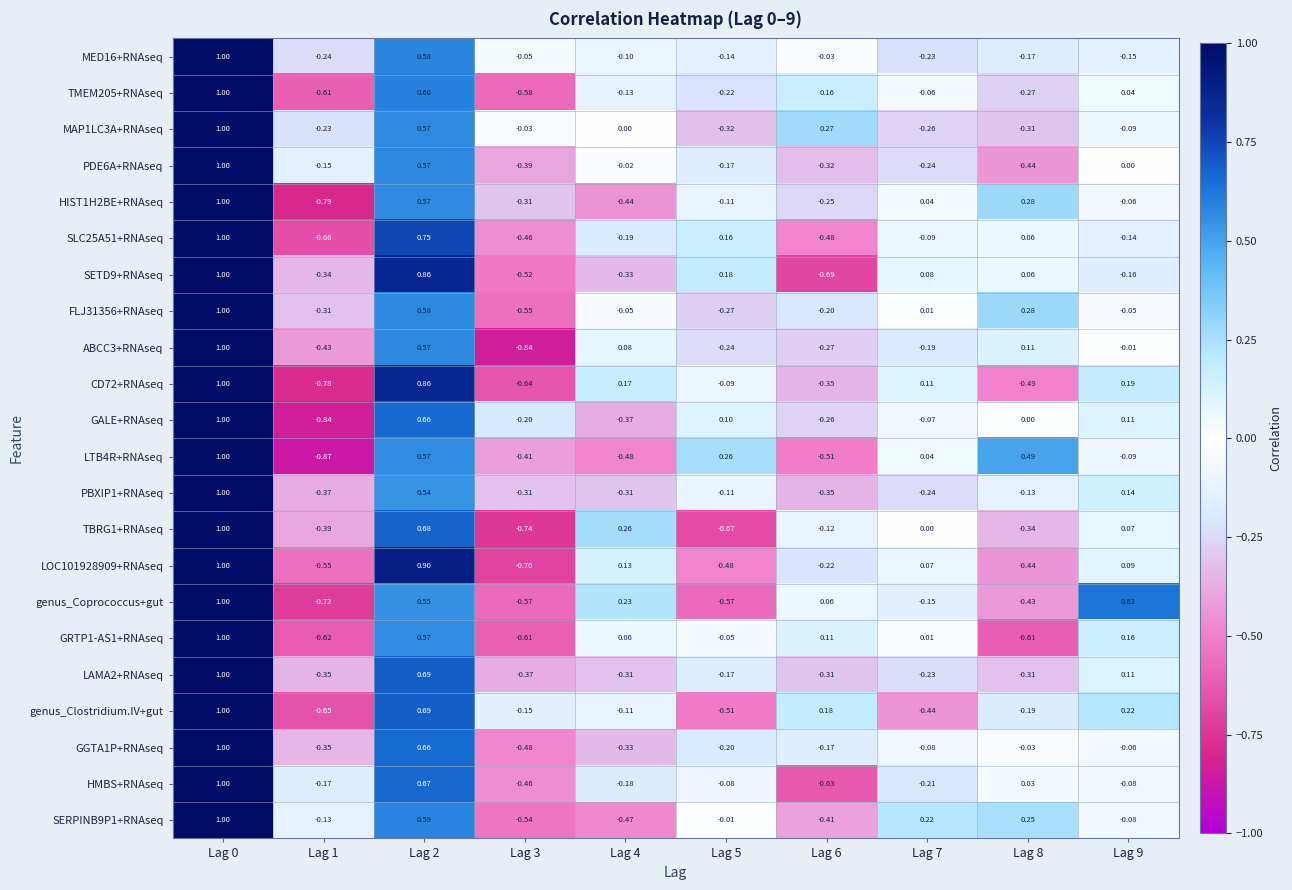

Which series changed the most between Lag 5 and Lag 9?

genus_Coprococcus+gut